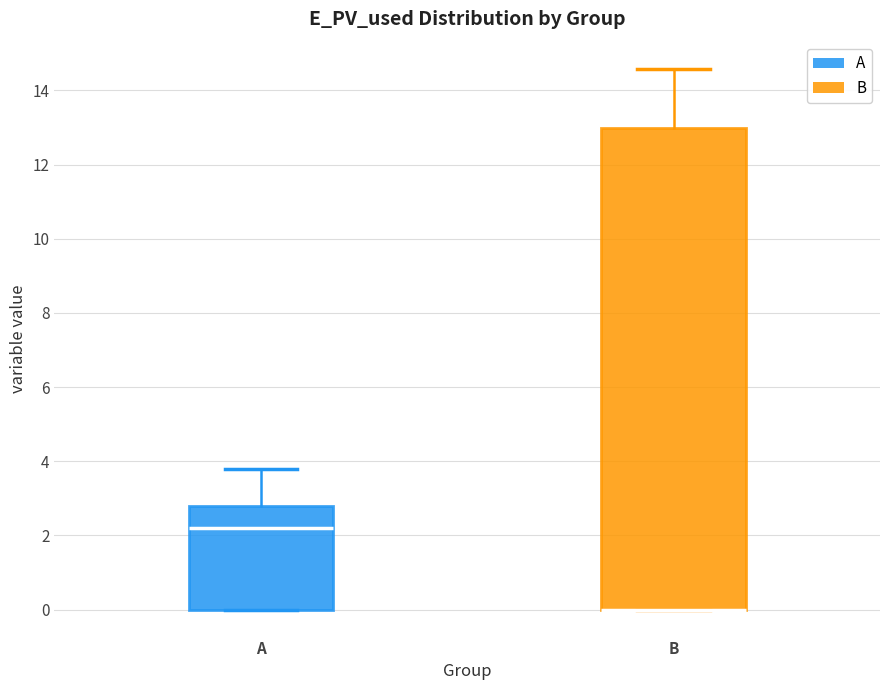

Which box is the tallest, from its lower edge to its upper edge?

B